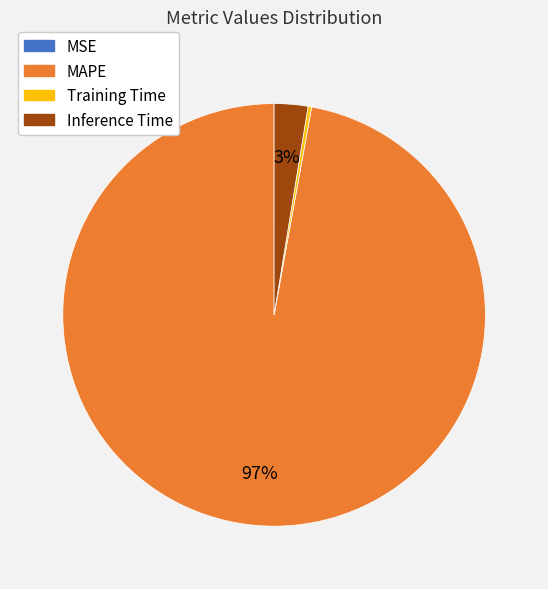

To the nearest percent, what is the difference between the largest and smallest slice percentages?

97%